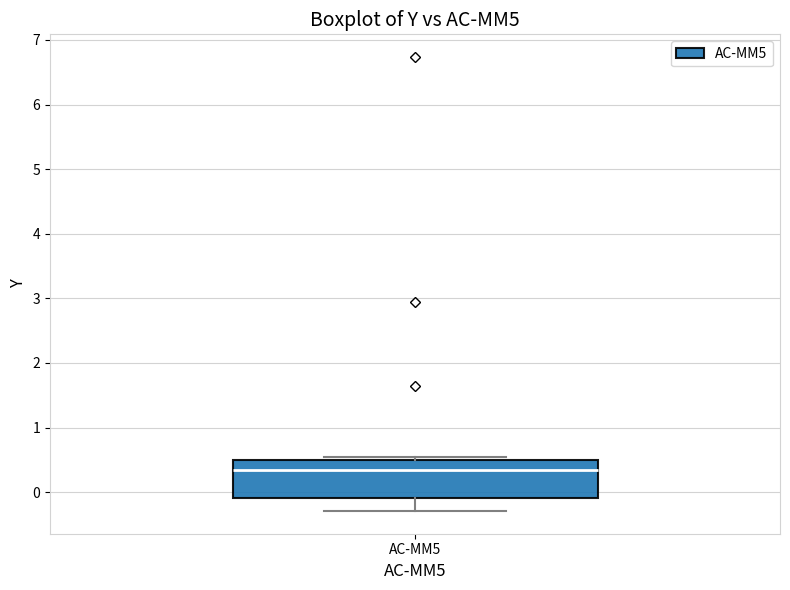

Read this box plot against the y-axis: the position of the median line, the range covered by the box, and the ends of both whiskers. The values are not printed on the chart, so give them approximately, as read against the axis.

median 0.3, box -0.1 to 0.5, whiskers -0.3 to 0.5 (just above the box's upper edge)